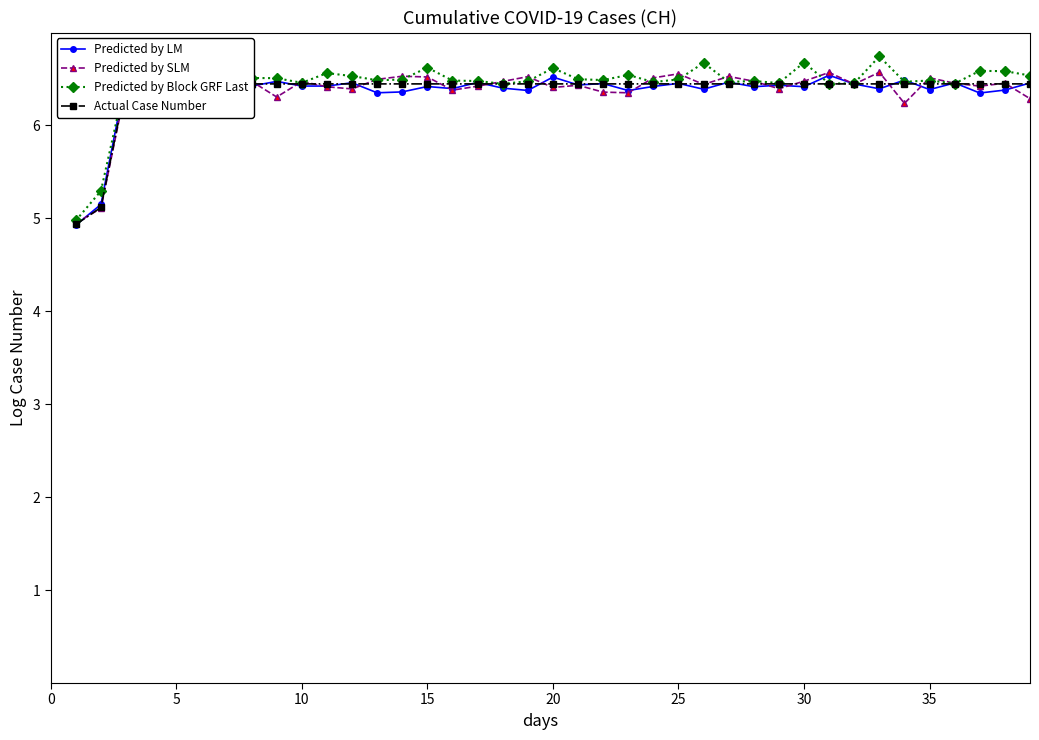

Which label corresponds to the smallest value in the chart?

5